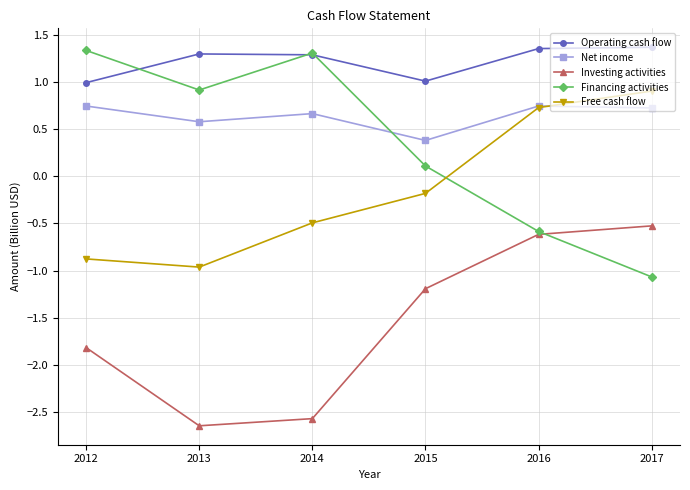

True or false: Operating cash flow and Financing activities cross at least once.

True